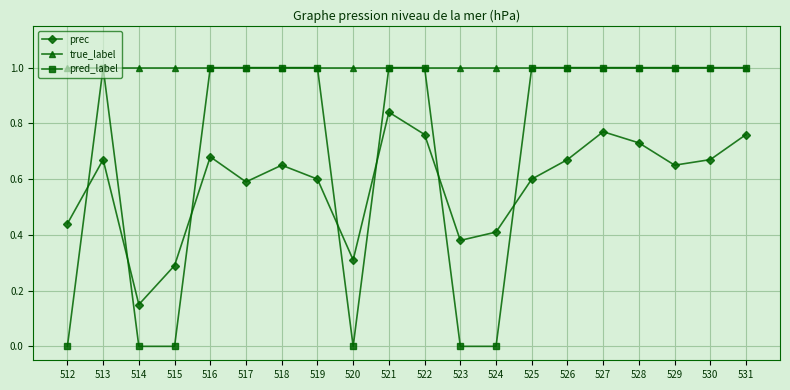

True or false: true_label and prec cross at least once.

False